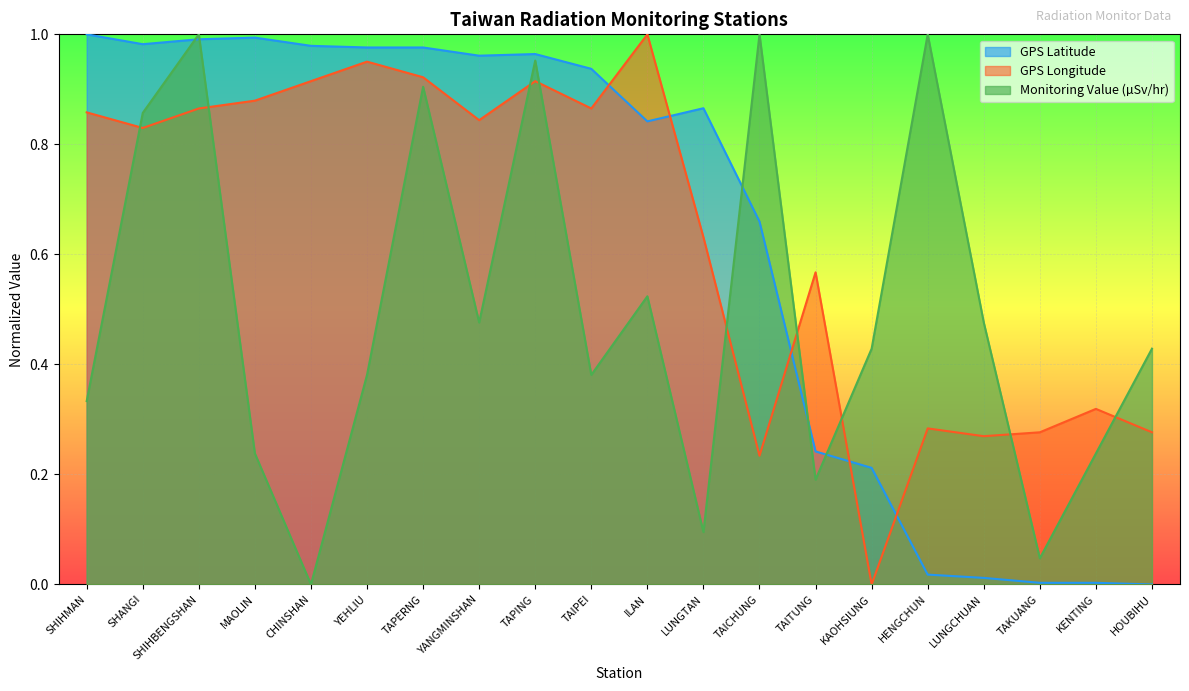

Reading left to right, list all the values displayed in this chart.

GPS Latitude: SHIHMAN=1.0	SHANGI=1.0	SHIHBENGSHAN=1.0	MAOLIN=1.0	CHINSHAN=1.0	YEHLIU=1.0	TAPERNG=1.0	YANGMINSHAN=1.0	TAPING=1.0	TAIPEI=0.9	ILAN=0.8	LUNGTAN=0.9	TAICHUNG=0.7	TAITUNG=0.2	KAOHSIUNG=0.2	HENGCHUN=0.0	LUNGCHUAN=0.0	TAKUANG=0.0	KENTING=0.0	HOUBIHU=0.0
GPS Longitude: SHIHMAN=0.9	SHANGI=0.8	SHIHBENGSHAN=0.9	MAOLIN=0.9	CHINSHAN=0.9	YEHLIU=1.0	TAPERNG=0.9	YANGMINSHAN=0.8	TAPING=0.9	TAIPEI=0.9	ILAN=1.0	LUNGTAN=0.6	TAICHUNG=0.2	TAITUNG=0.6	KAOHSIUNG=0.0	HENGCHUN=0.3	LUNGCHUAN=0.3	TAKUANG=0.3	KENTING=0.3	HOUBIHU=0.3
Monitoring Value (µSv/hr): SHIHMAN=0.3	SHANGI=0.9	SHIHBENGSHAN=1.0	MAOLIN=0.2	CHINSHAN=0.0	YEHLIU=0.4	TAPERNG=0.9	YANGMINSHAN=0.5	TAPING=1.0	TAIPEI=0.4	ILAN=0.5	LUNGTAN=0.1	TAICHUNG=1.0	TAITUNG=0.2	KAOHSIUNG=0.4	HENGCHUN=1.0	LUNGCHUAN=0.5	TAKUANG=0.0	KENTING=0.2	HOUBIHU=0.4